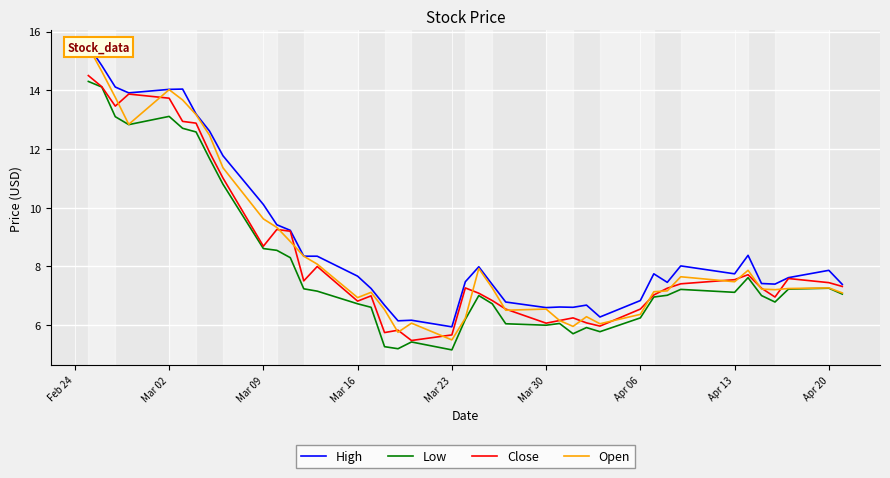

What is the highest value of the Low series?

14.3